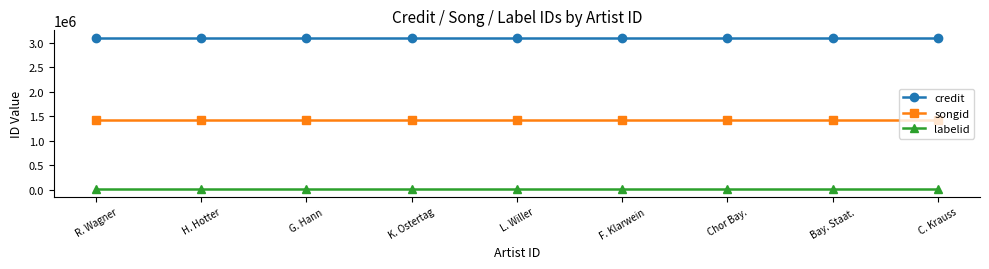

What is the sum of all songid values?

12706992